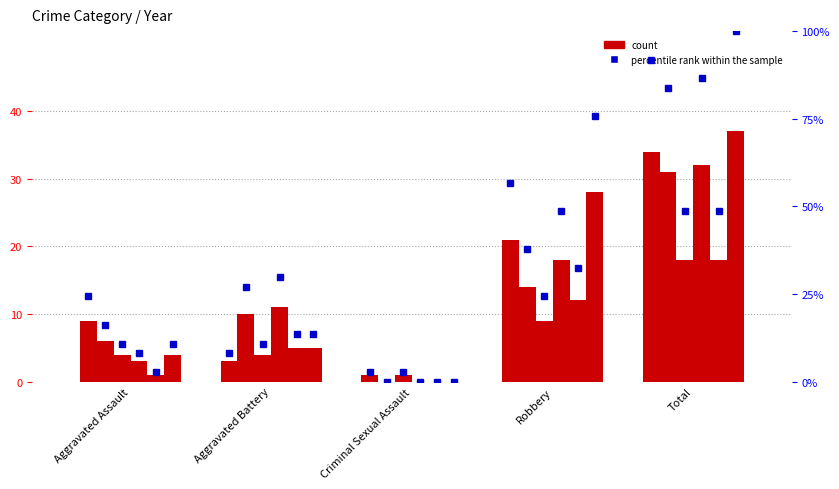

Where is pct_2022 nearest to the value 41?

Robbery